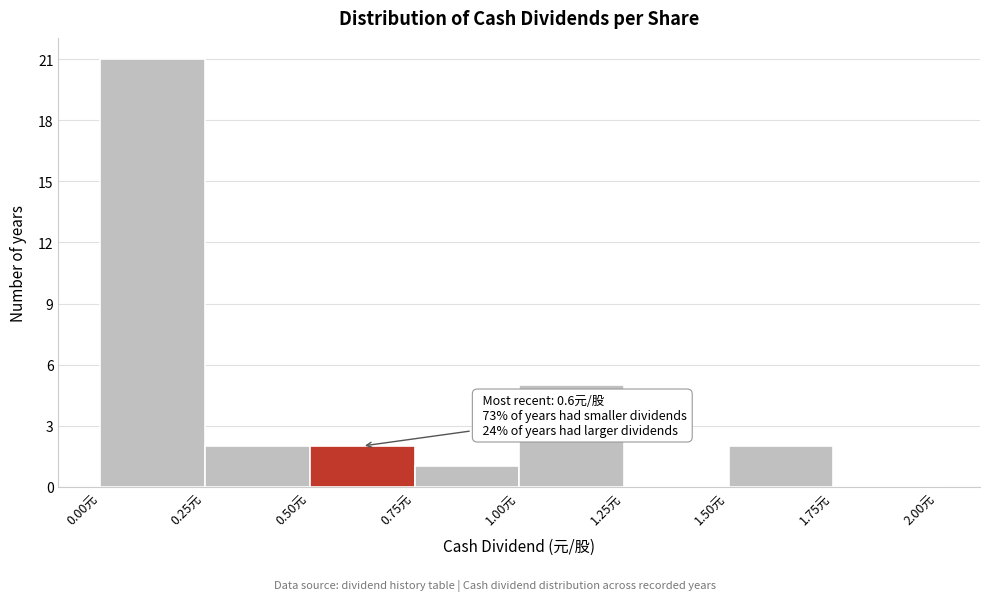

Over which range of the x-axis is the bar tallest?

0.00 to 0.25